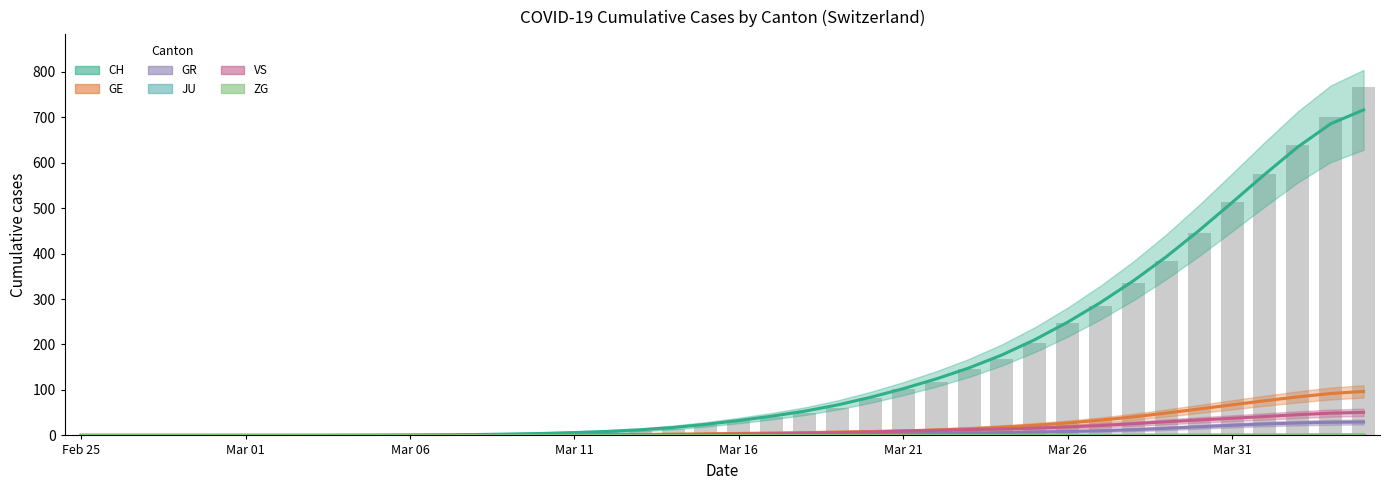

Rank the series by their maximum value, from highest to lowest.

CH, GE, VS, GR, ZG, JU